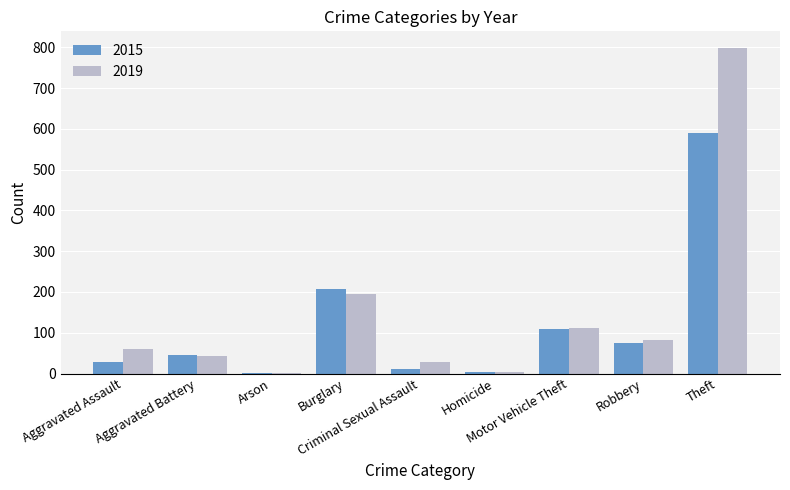

What is the sum of all 2015 values?

1074